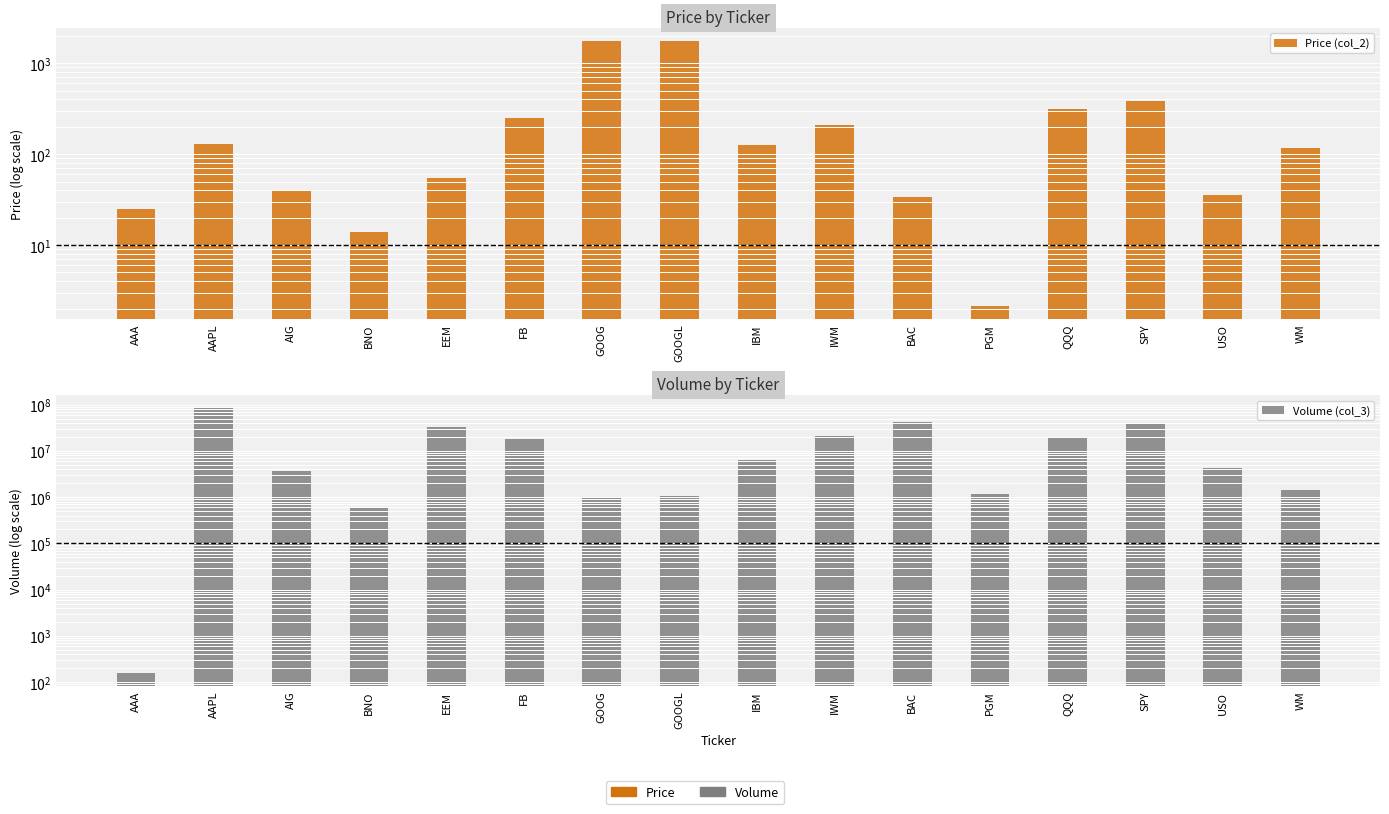

Is the value of Price (col_2) at EEM greater than the value of Volume (col_3) at AIG?

No